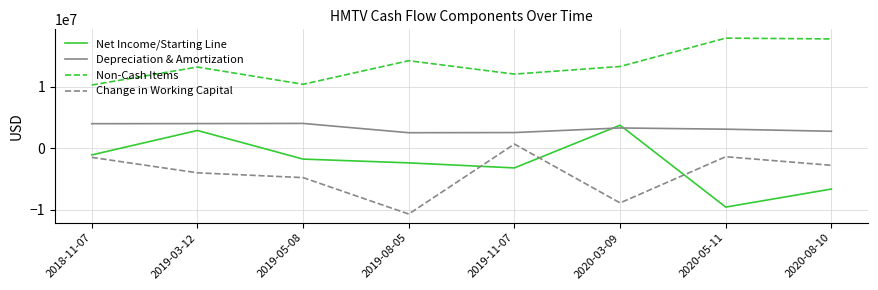

How many distinct data groups are displayed?

4